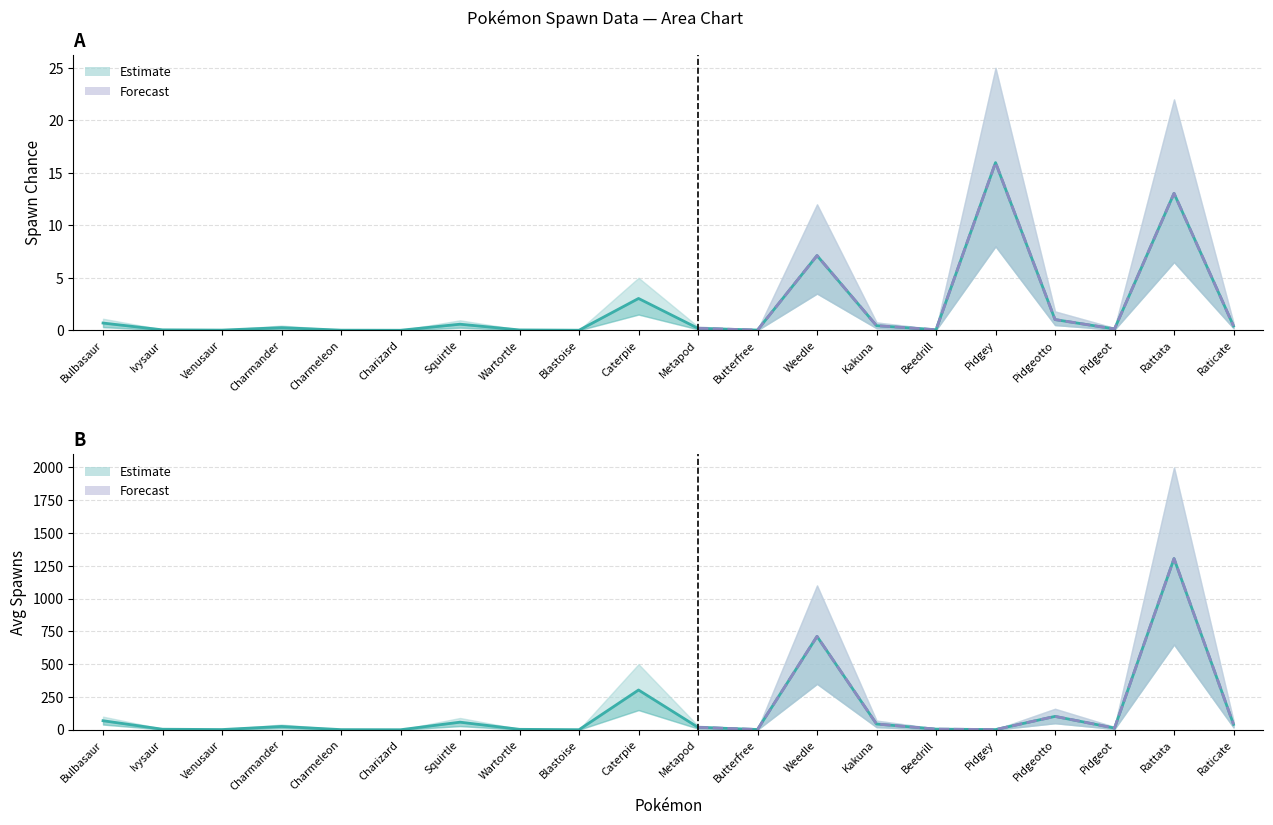

What is the difference between the maximum and second lowest values in the spawn_chance_low series?

8.0